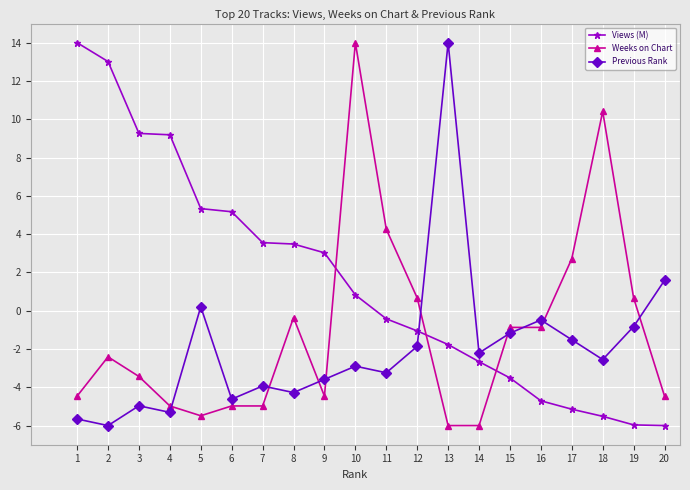

What are all the series names shown in the legend?

Views (M), Weeks on Chart, Previous Rank